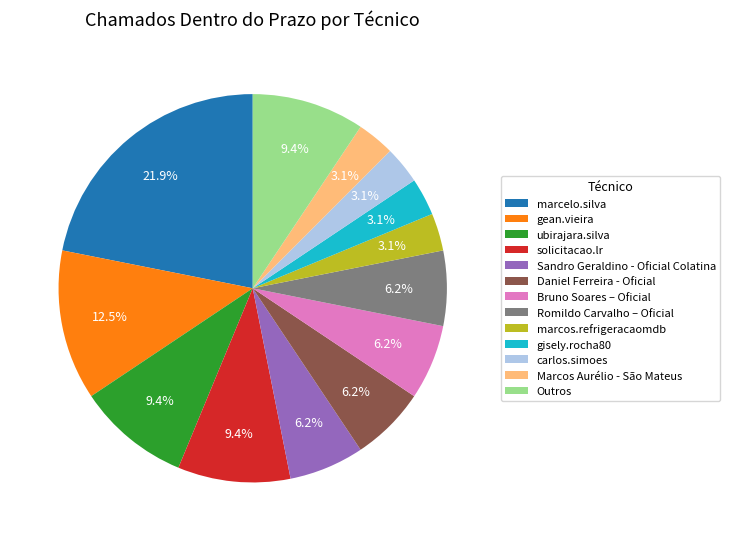

Combined, do carlos.simoes and Bruno Soares – Oficial account for over 50%?

No